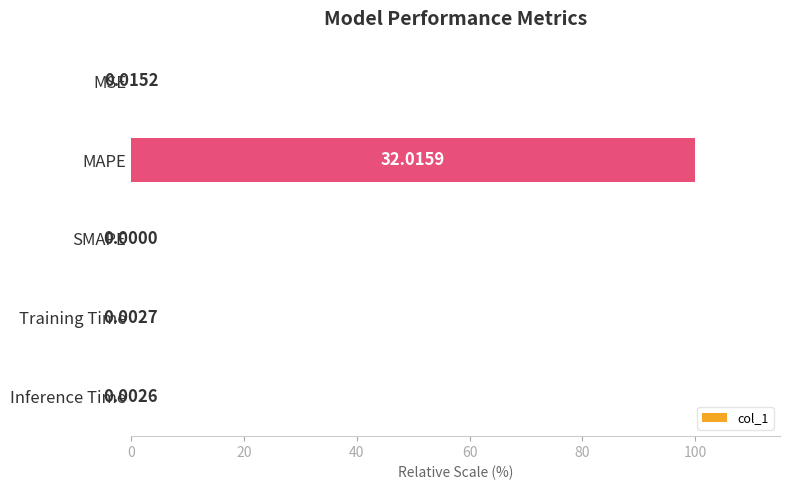

Which label corresponds to the largest value in the chart?

MAPE